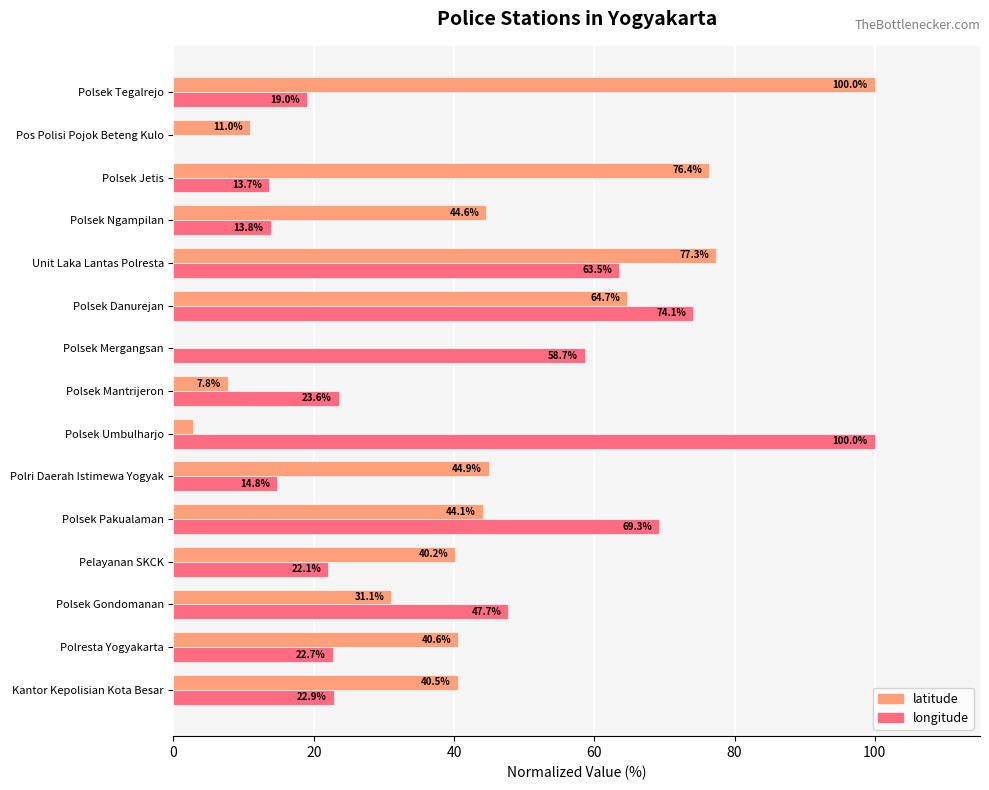

At which label is latitude closest to 50?

Polri Daerah Istimewa Yogyak